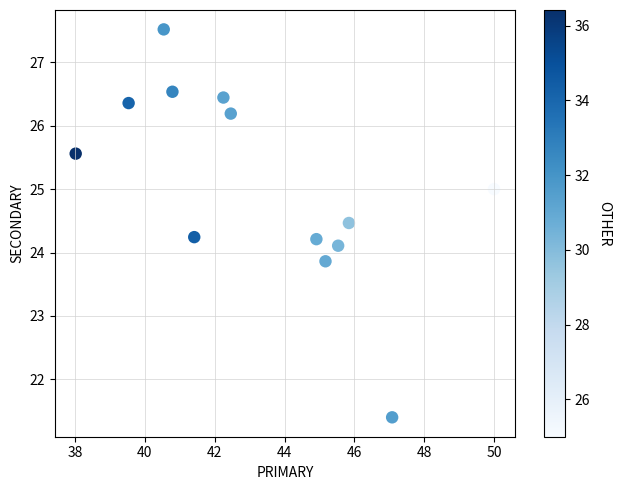

What is the range of X values (max minus min)?

12.0